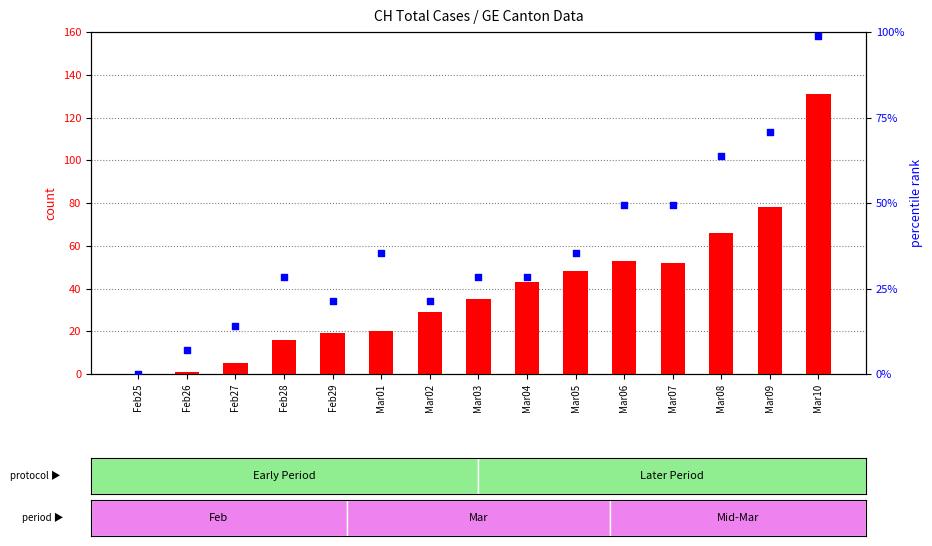

At how many categories does at least one series exceed 77?

2